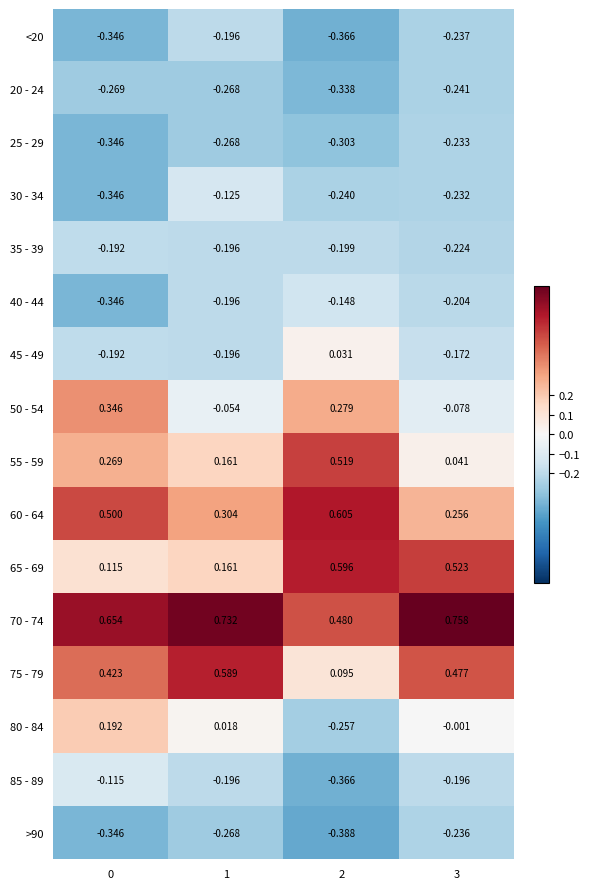

Is the value of 40 - 44 at 1 greater than the value of 20 - 24 at 1?

Yes